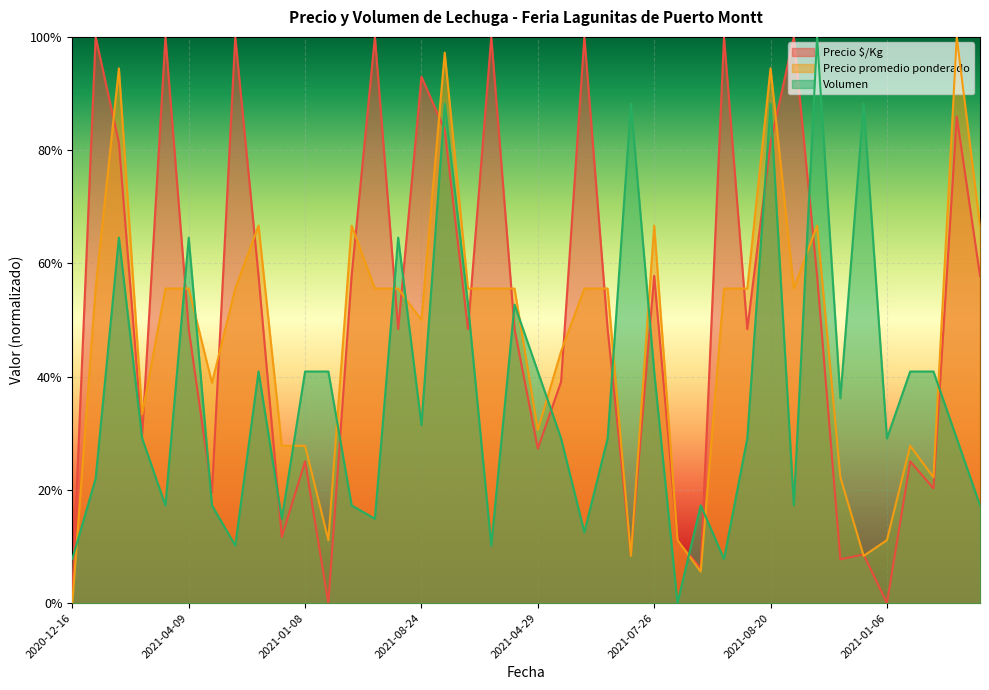

What are all the series names shown in the legend?

Precio $/Kg, Precio promedio ponderado, Volumen